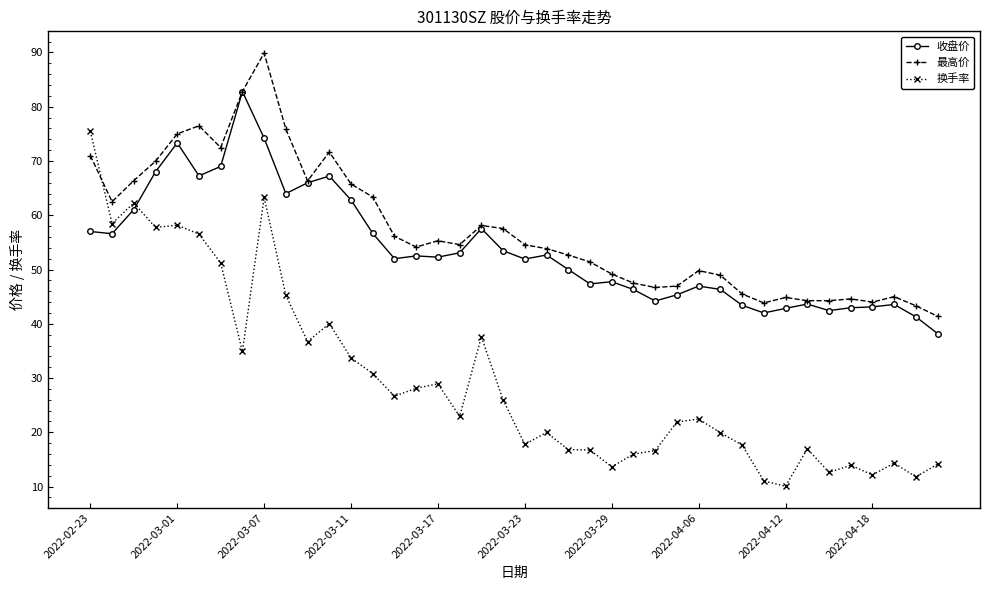

Count the number of data series in this chart.

3